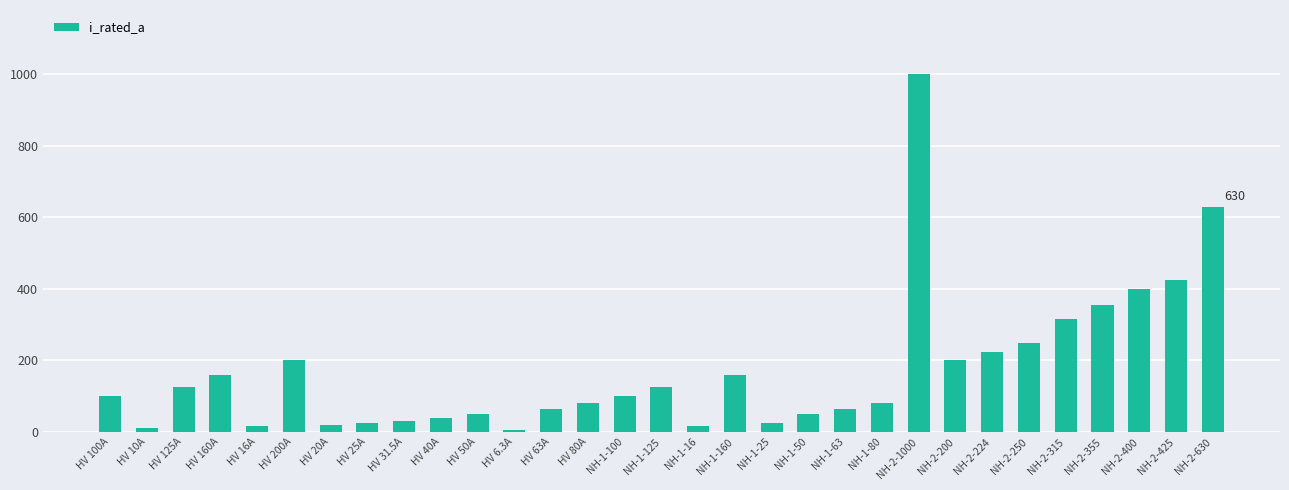

What is the label of the 1st bar from the right?

NH-2-630